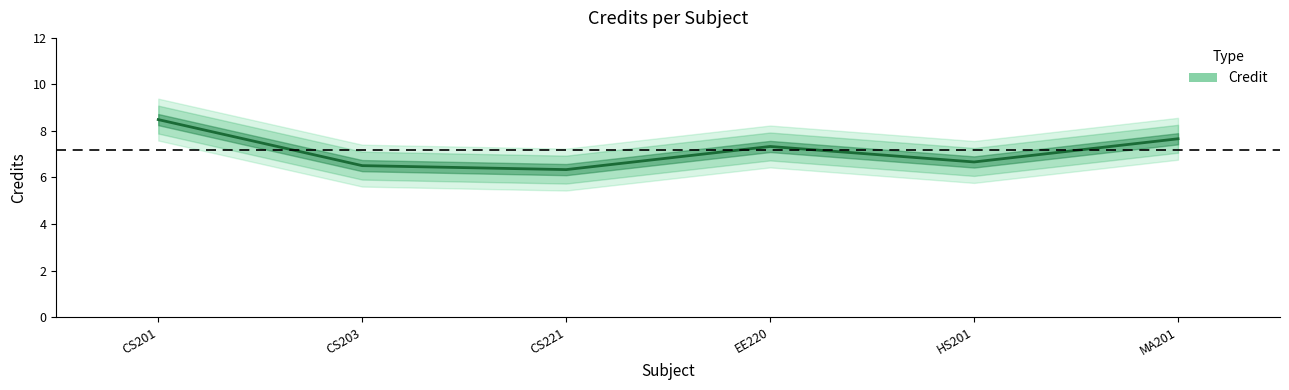

Which category has the lowest value across all series?

CS221